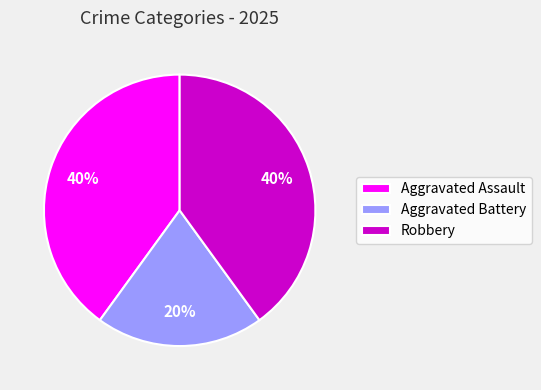

Does Robbery represent more than half of the total?

No